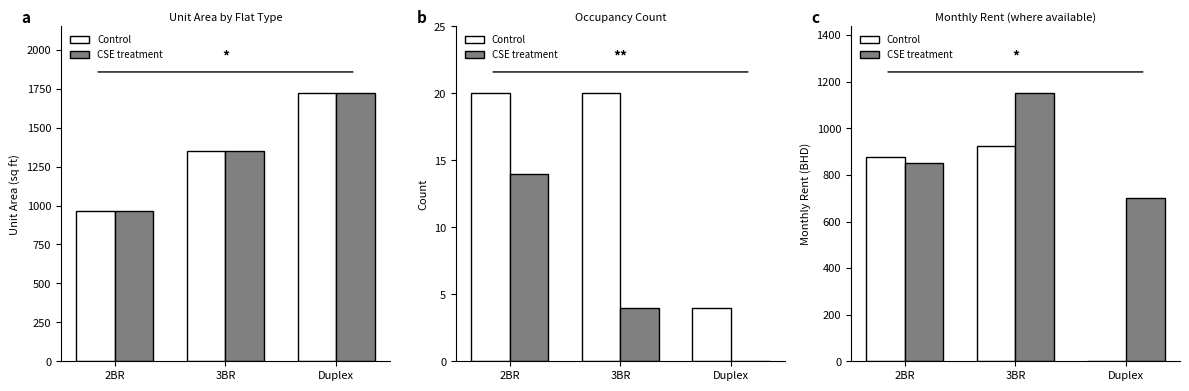

Are the bars horizontal?

No